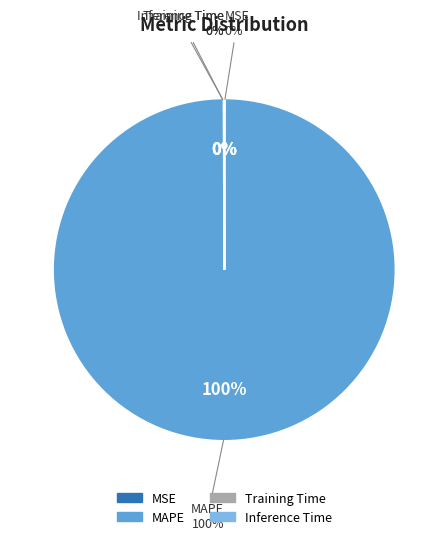

What is the largest slice in the pie chart?

MAPE